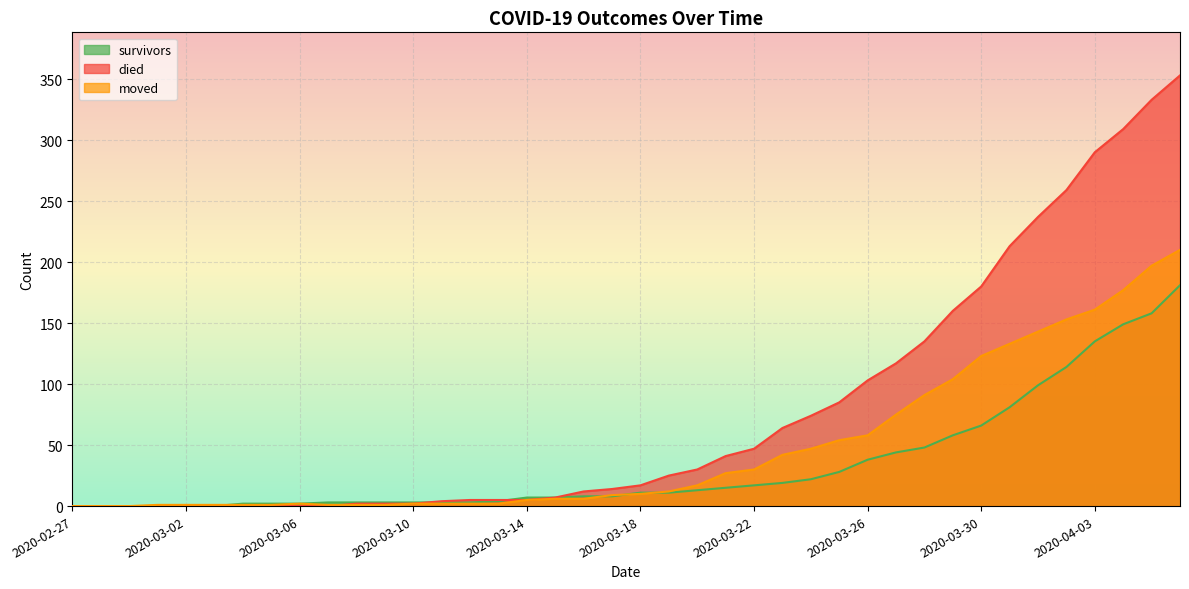

True or false: moved has more than 2 interior local peaks.

False